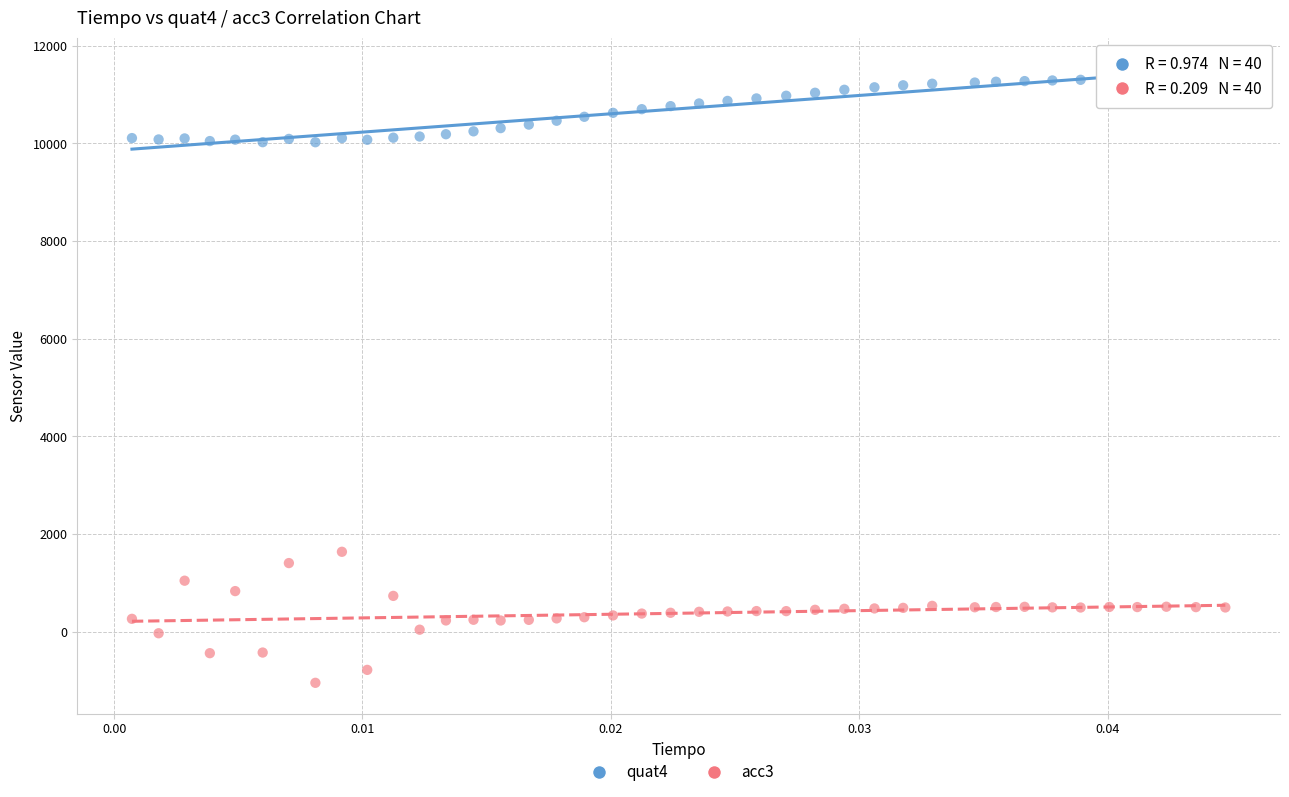

Which series has the widest spread of Y values?

acc3